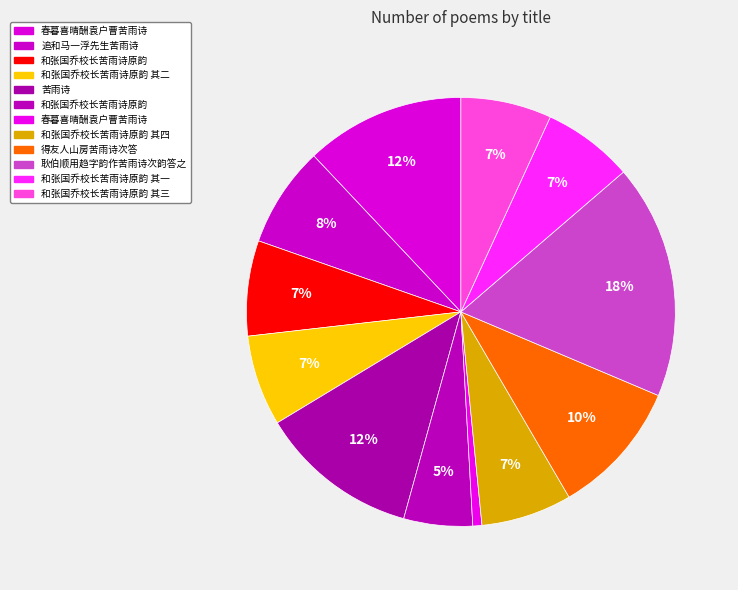

How many segments does this pie chart have?

12